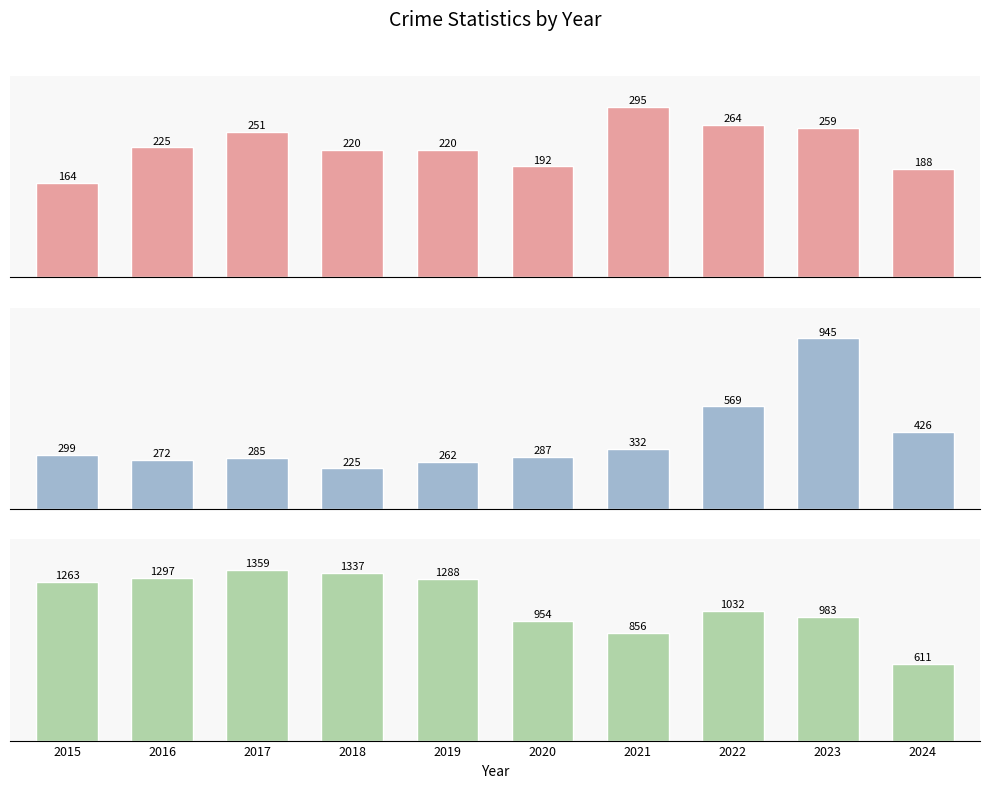

What is the difference between the highest and lowest values at 2017?

1108